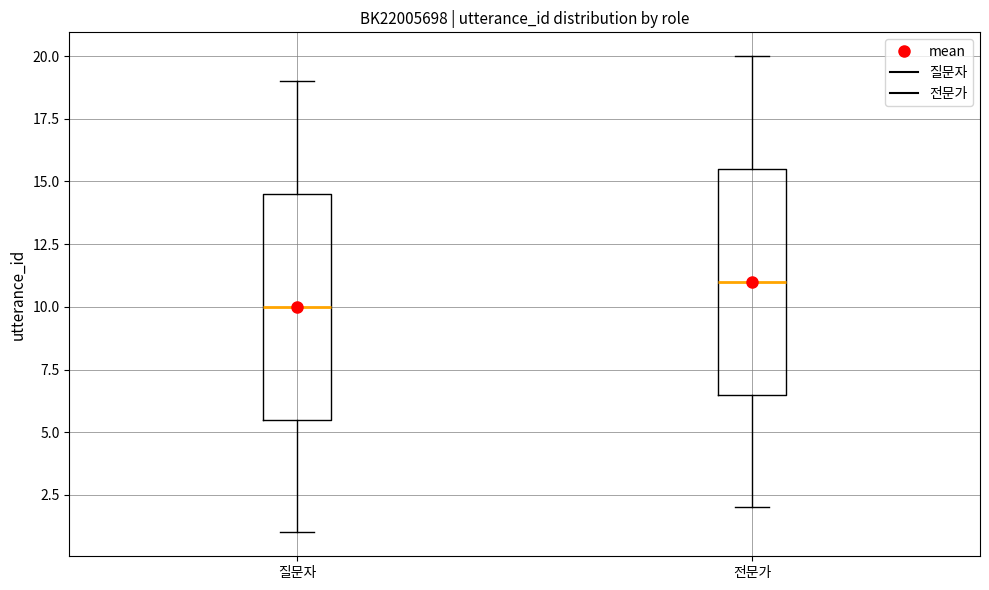

Where is the upper edge of the box for 전문가 on the y-axis? The values are not printed on the chart, so give them approximately, as read against the axis.

15.5